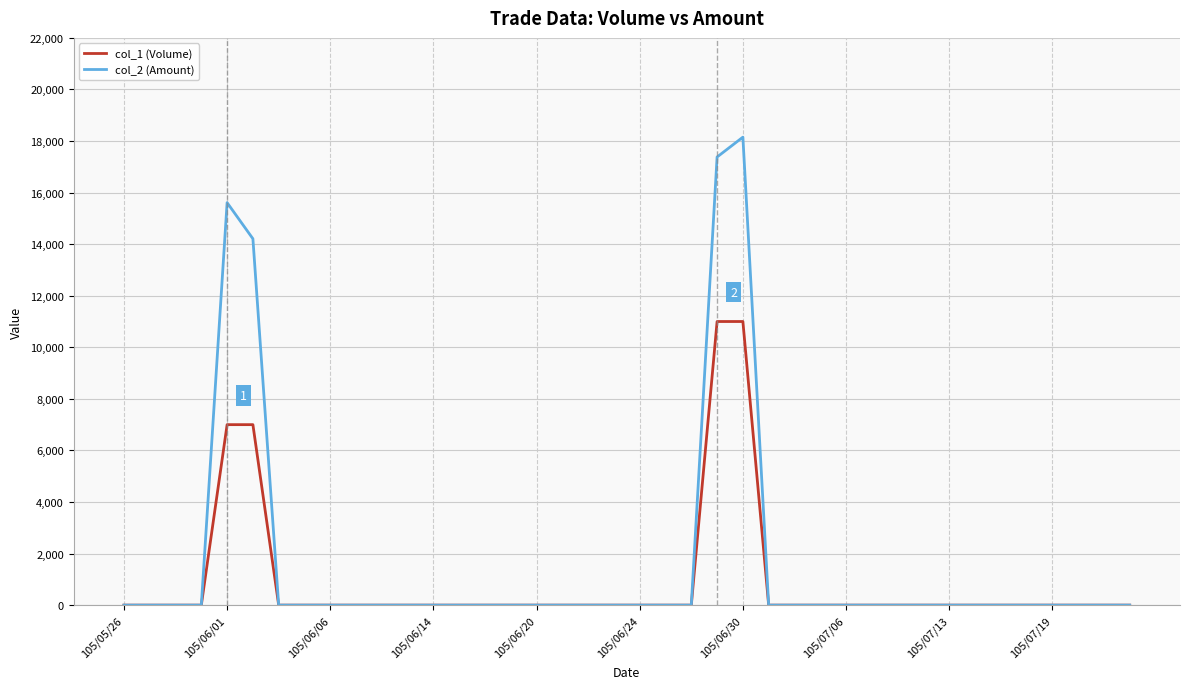

What is the greatest value displayed?

18150